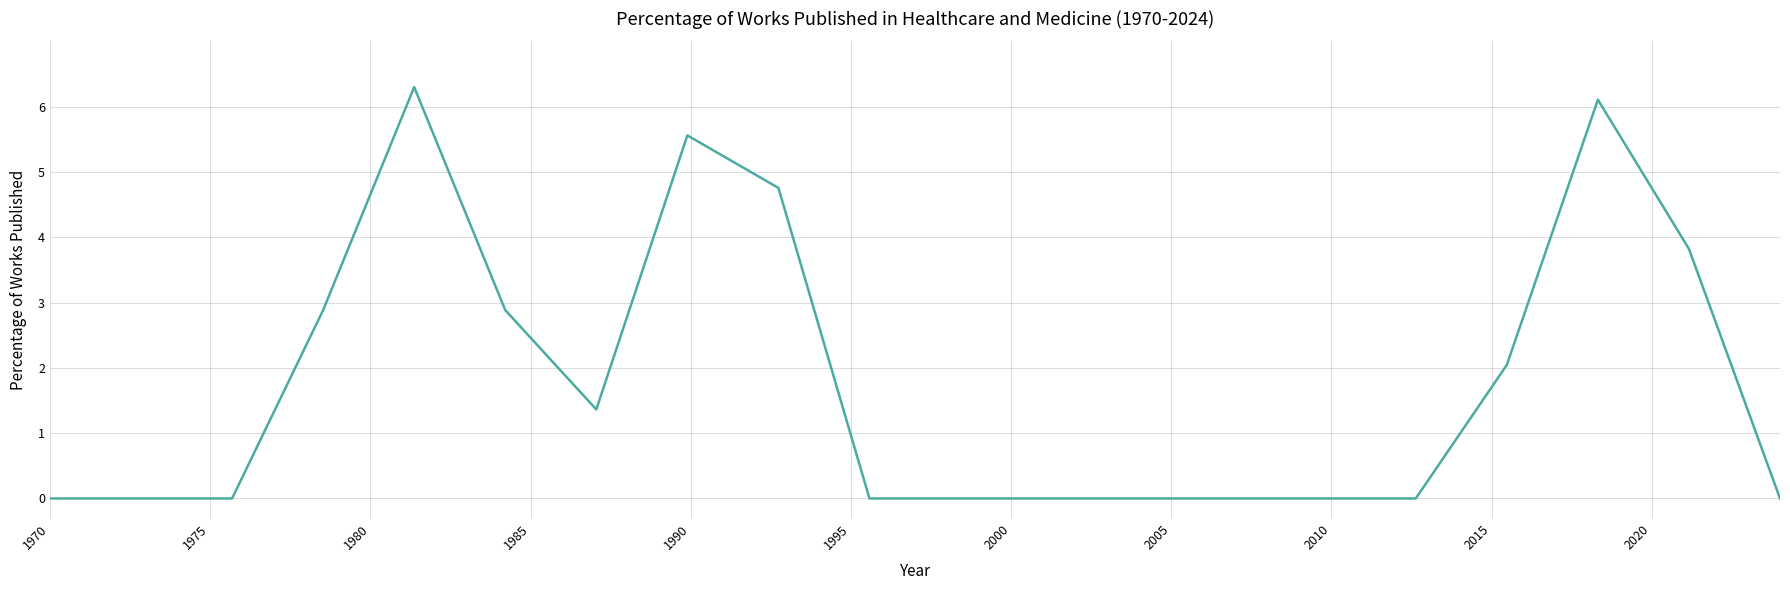

What is the greatest value displayed?

6.3